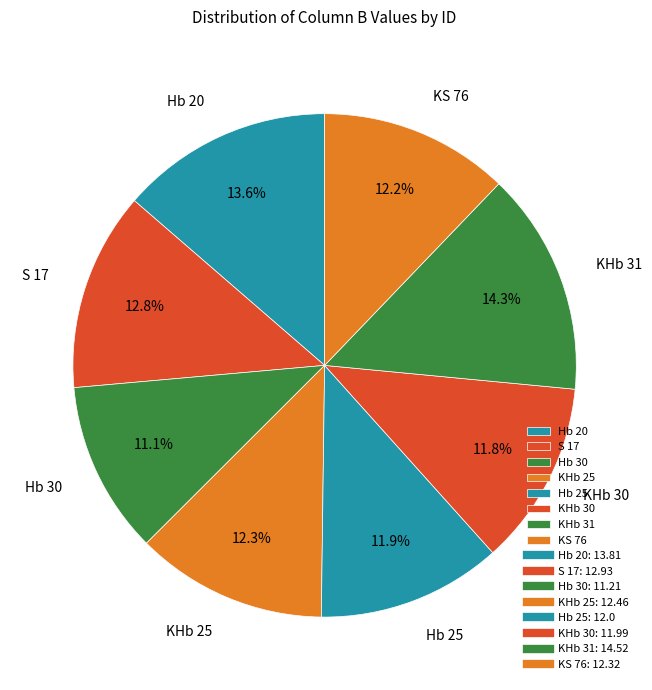

To the nearest percent, what is the difference between the largest and smallest slice percentages?

3%